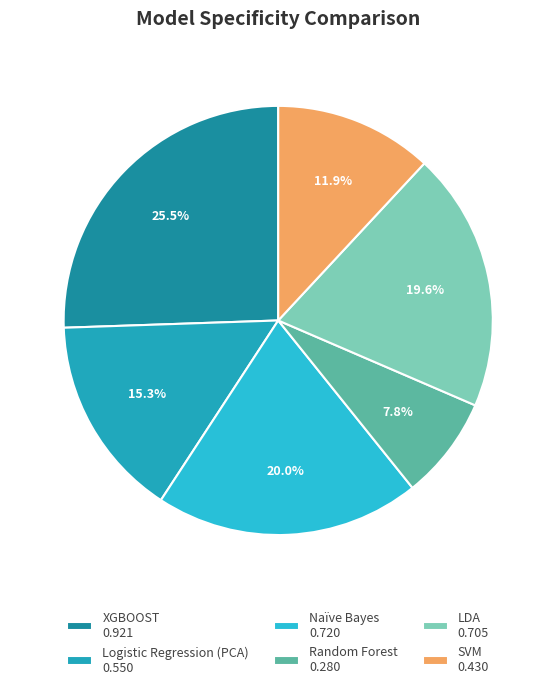

How many slices are in this pie chart?

6